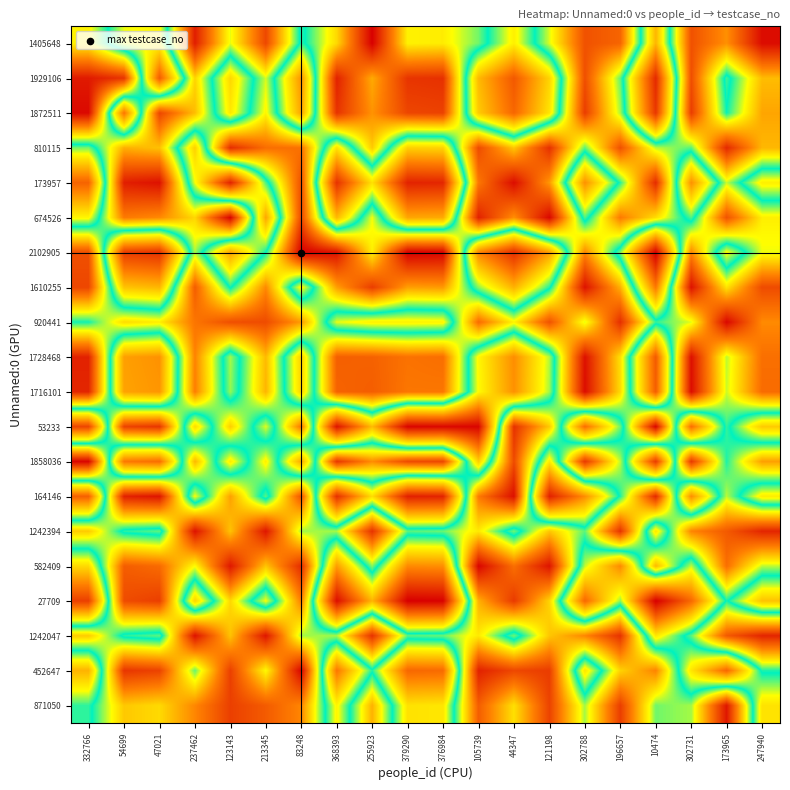

At which category is the sum across all series the highest?

213345